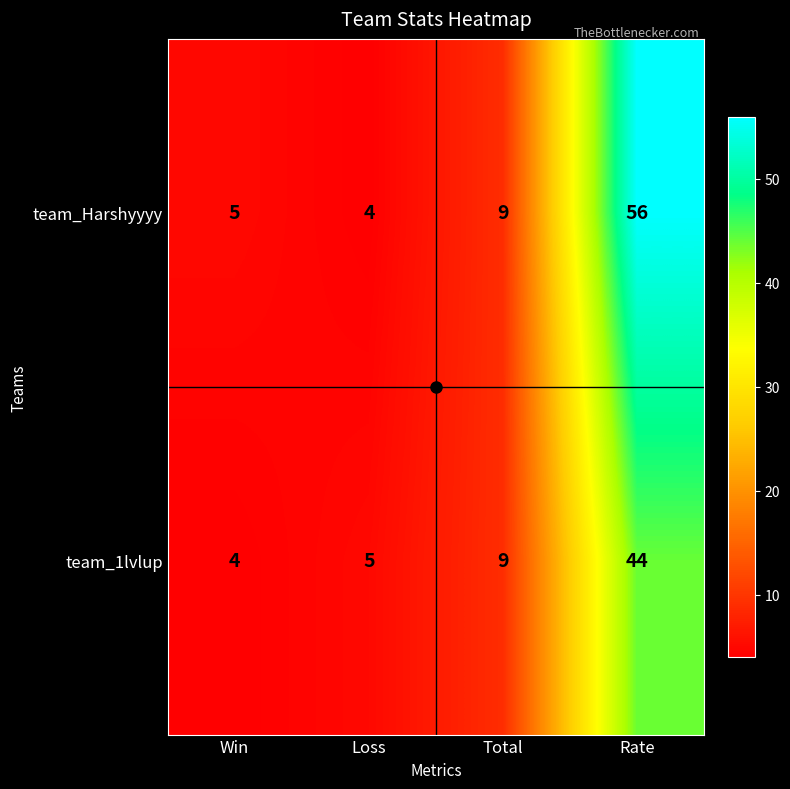

The value of team_Harshyyyy at Rate is 25. True or false?

False